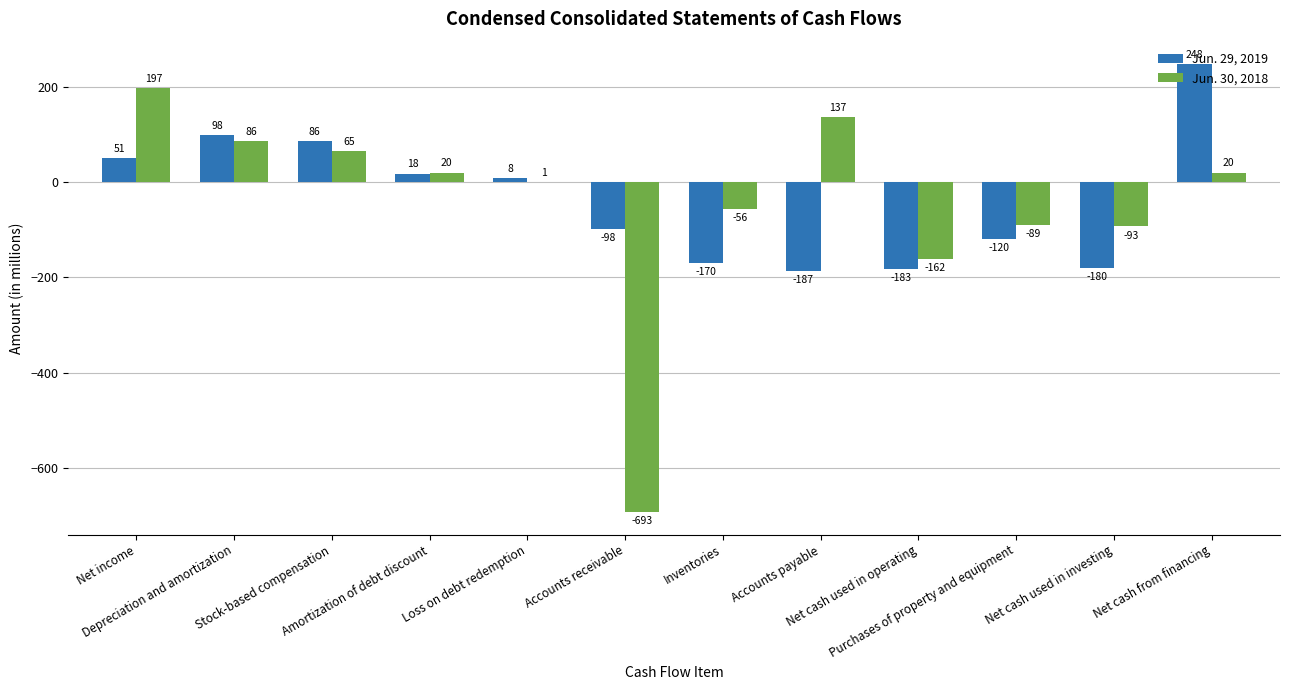

At which label is Jun. 29, 2019 closest to 30?

Amortization of debt discount